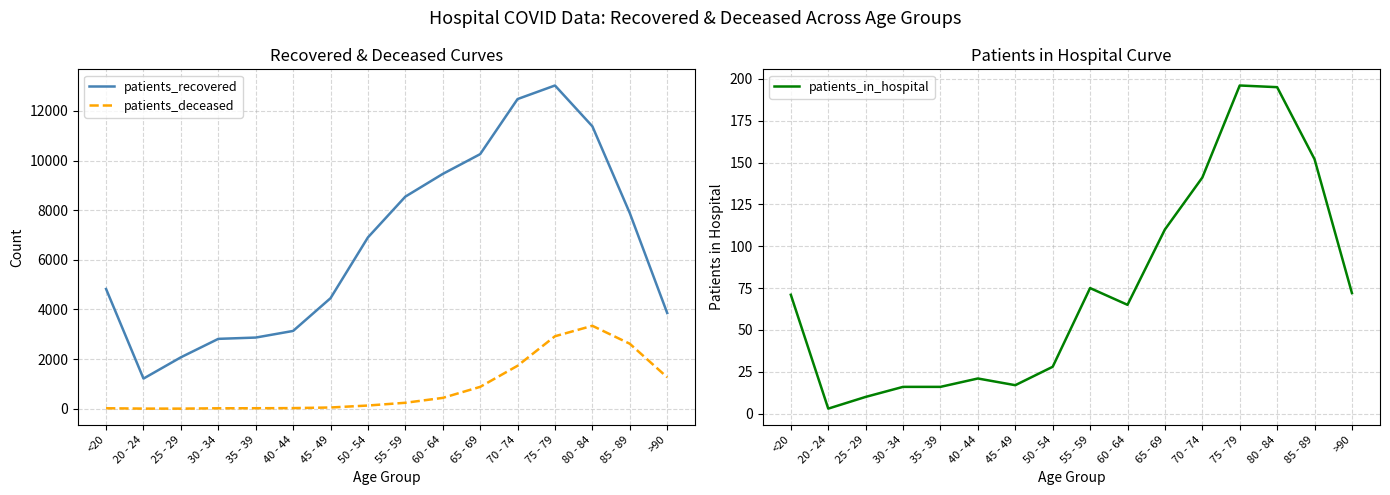

What is the highest value of the patients_deceased series?

3341